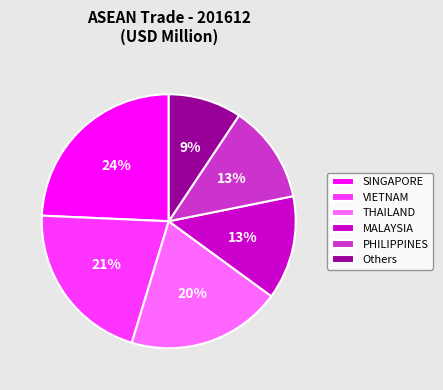

What is the smallest slice in the pie chart?

Others